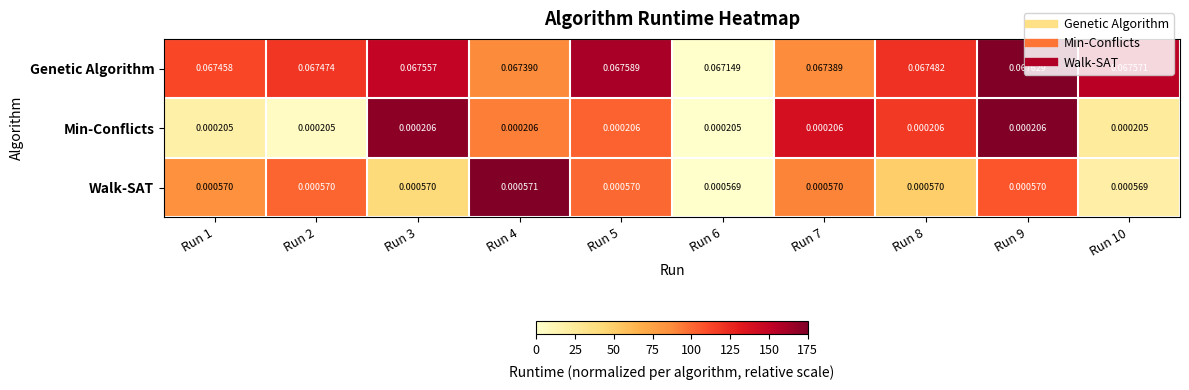

Count the number of data series in this chart.

3